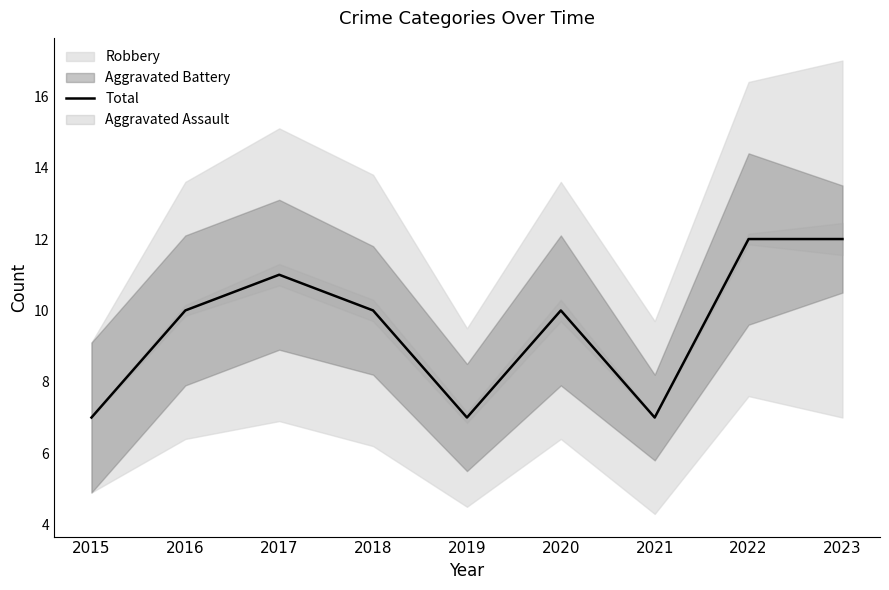

At which category does the data reach its first local peak?

2017